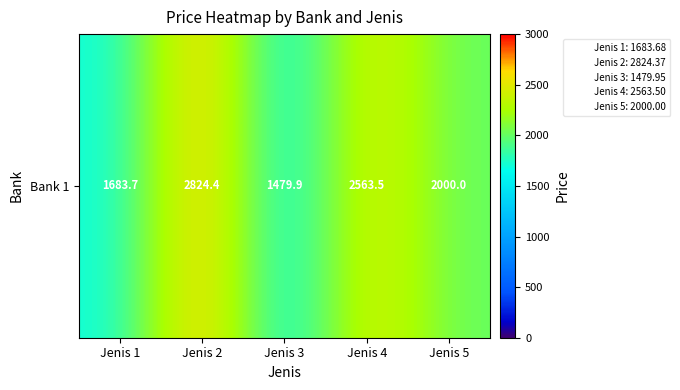

The value at Jenis 1 is 983.2. True or false?

False